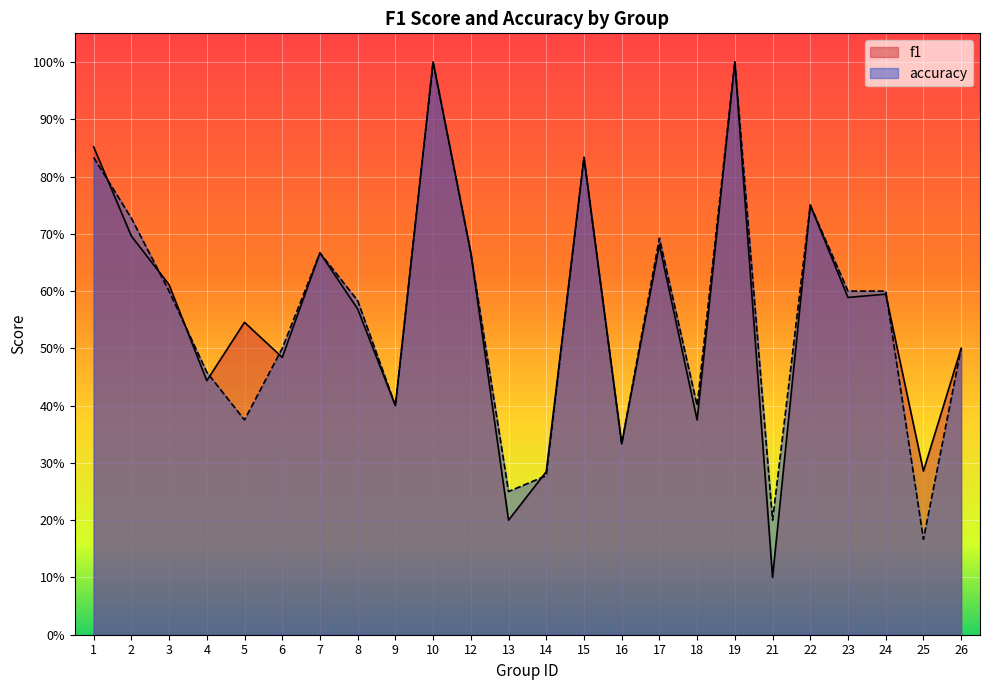

At which category is the sum across all series the highest?

10